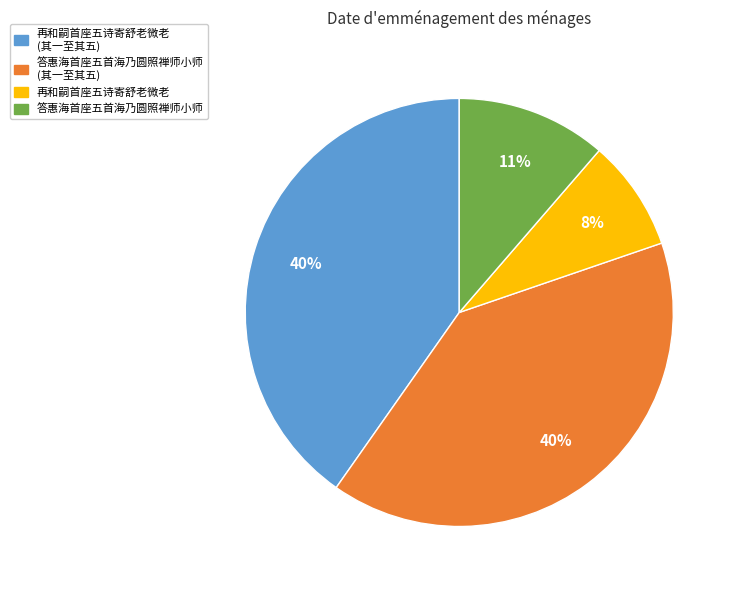

To the nearest percent, what percentage of the pie is 再和嗣首座五诗寄舒老微老?

8%